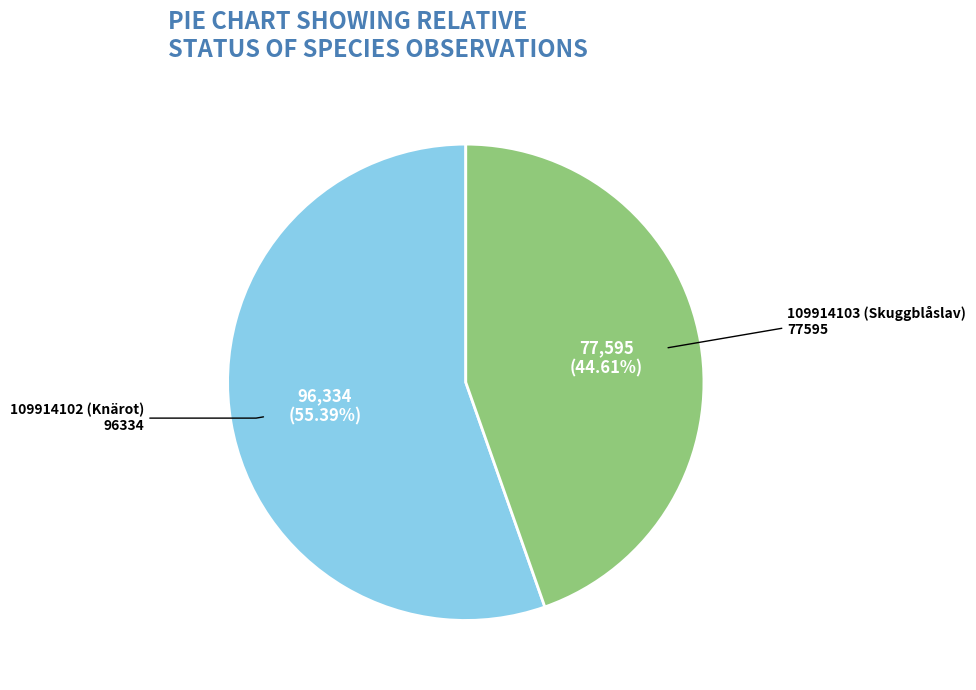

Approximately how many times larger is the value at 109914102 (Knärot) compared to 109914103 (Skuggblåslav)?

1.2